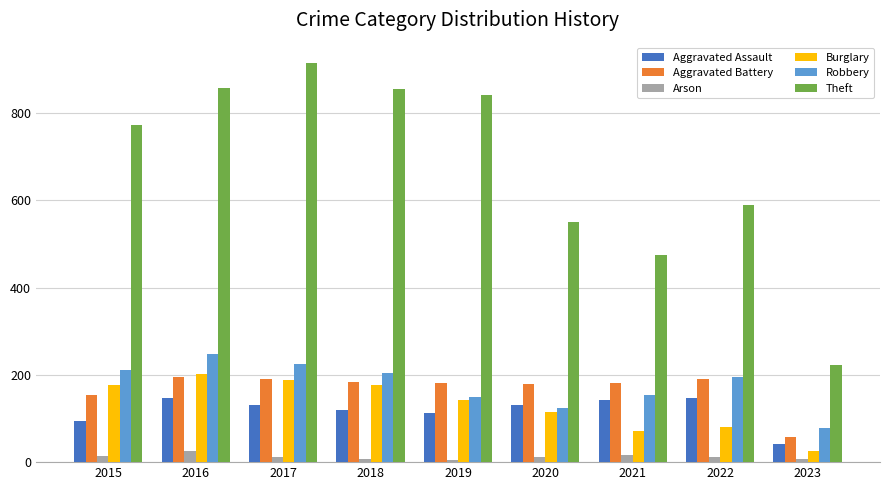

Count the number of data series in this chart.

6